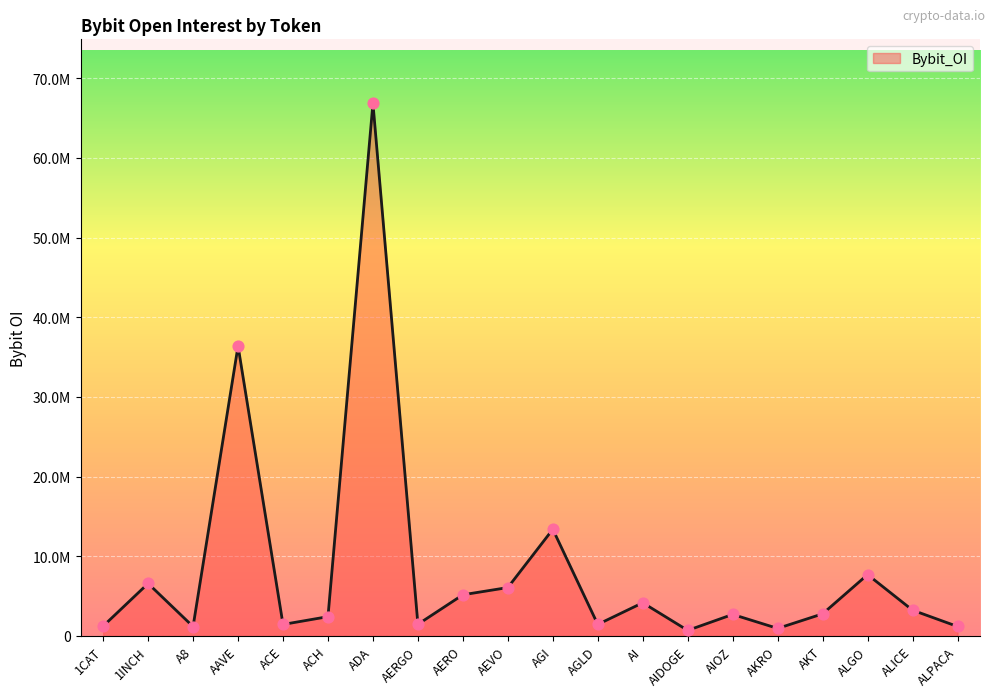

What is the change in value from AERO to ALPACA?

-3979874